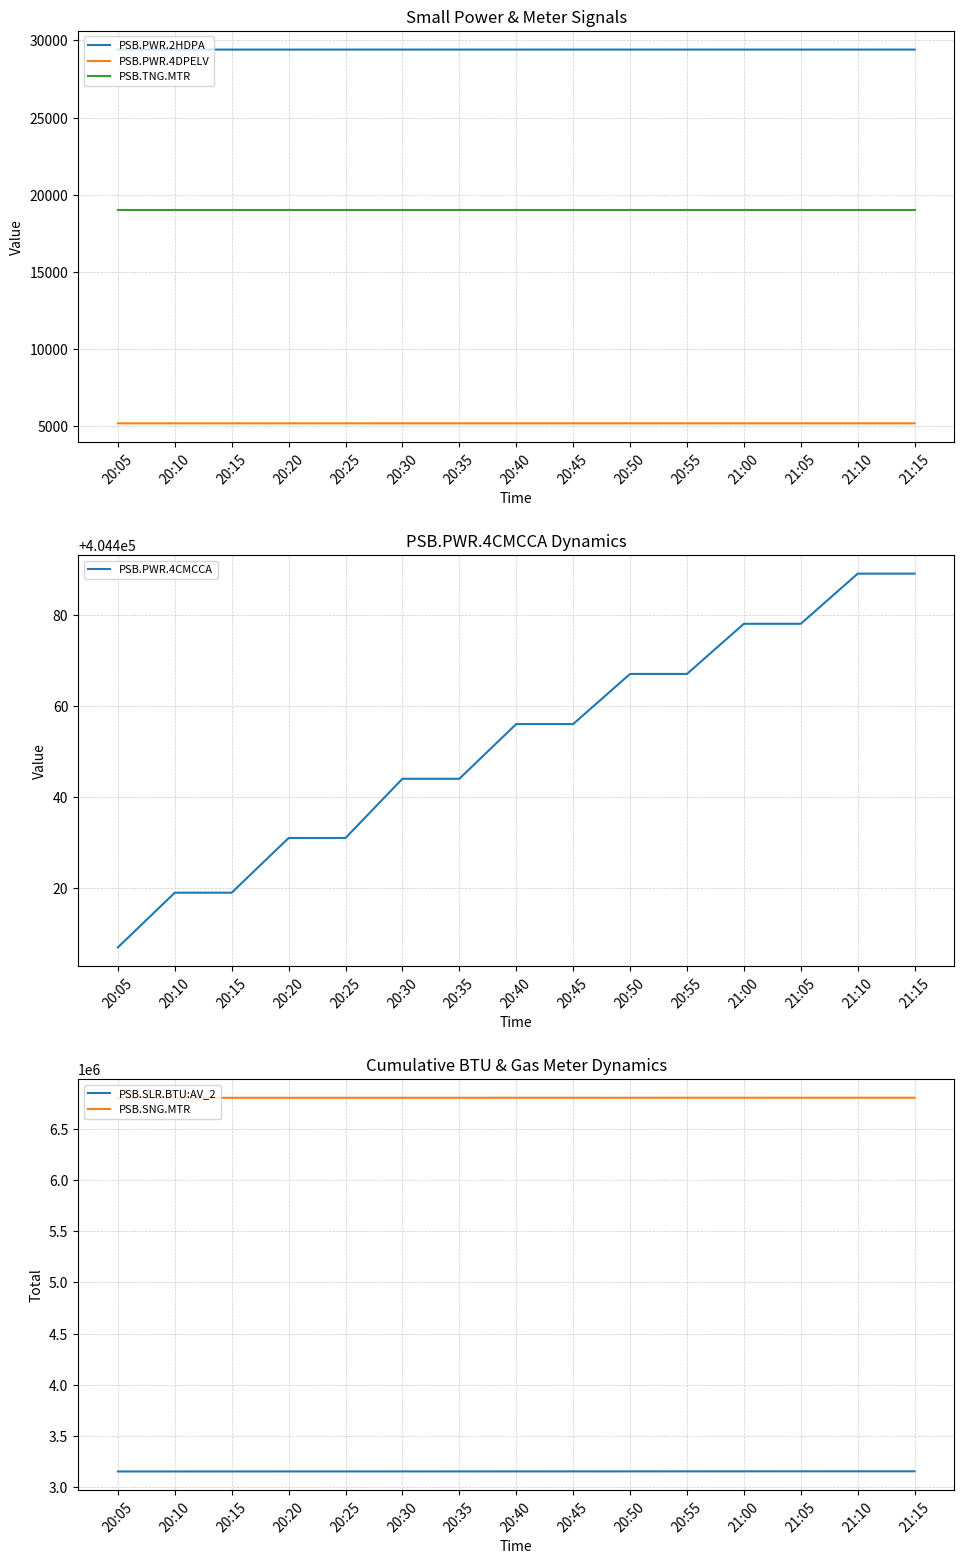

Between 20:20 and 21:05, which series saw the biggest shift?

PSB.SLR.BTU:AV_2